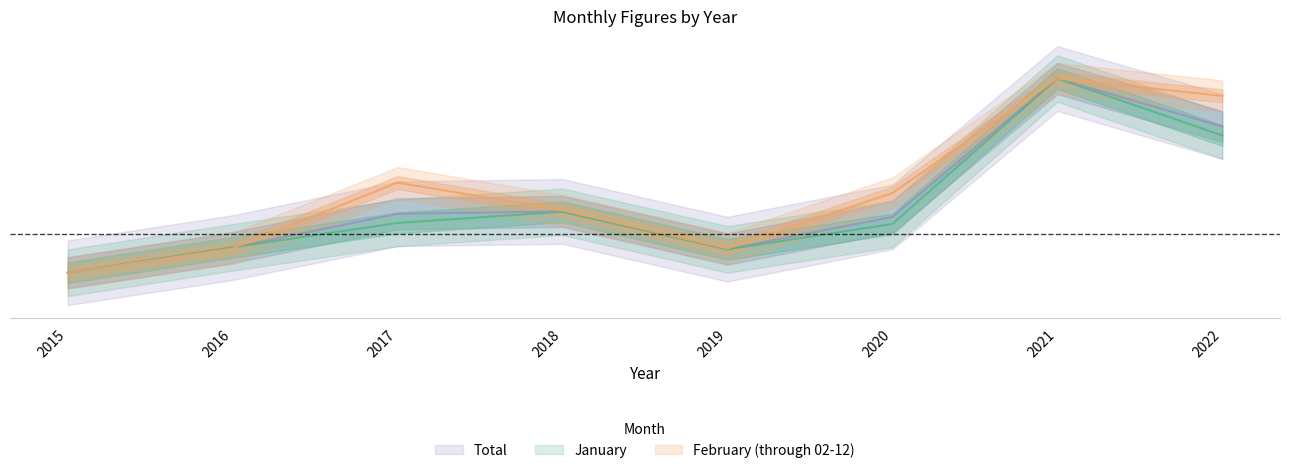

Which series has the largest range (max minus min)?

January